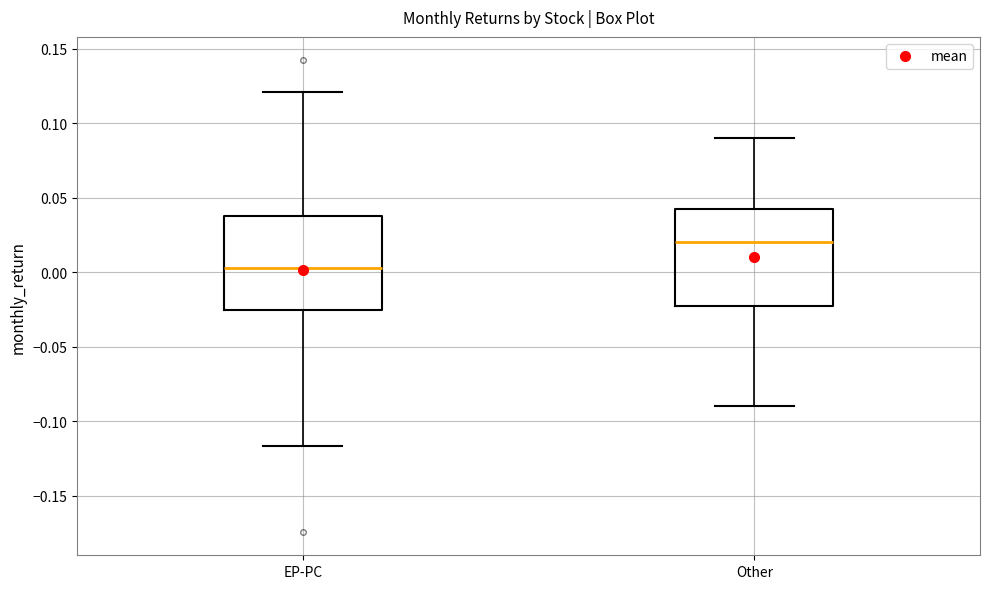

Reading left to right, transcribe this box plot: for each box, give where its median line is, the range the box spans, and where its two whiskers end, as read against the y-axis. The values are not printed on the chart, so give them approximately, as read against the axis.

EP-PC: median 0.005, box -0.025 to 0.040, whiskers -0.115 to 0.120
Other: median 0.020, box -0.020 to 0.045, whiskers -0.090 to 0.090